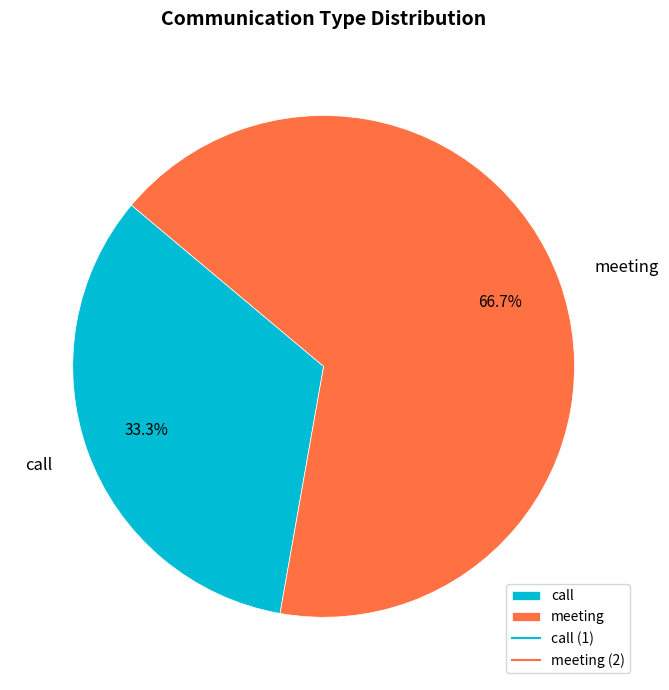

To the nearest percent, what percentage of the pie is meeting?

67%